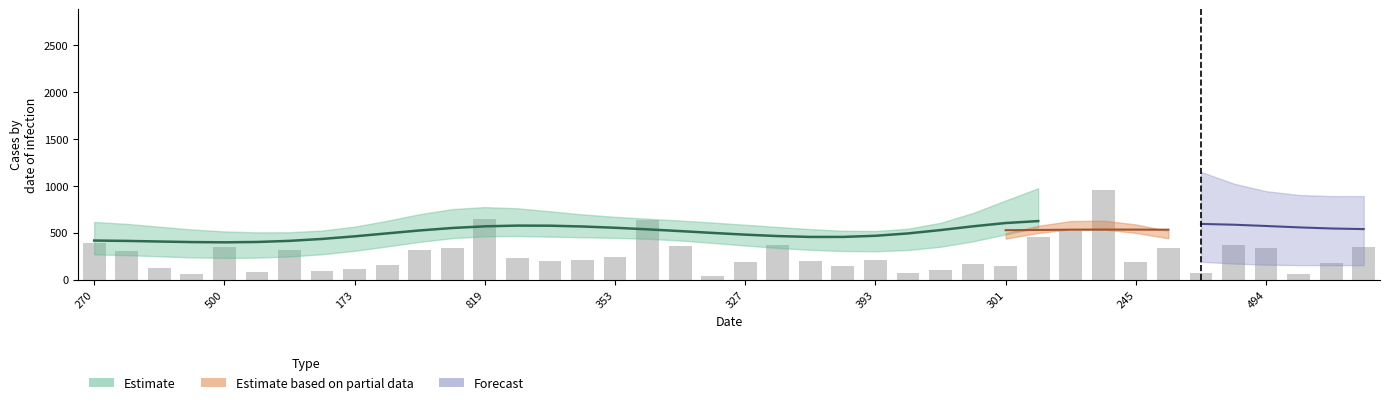

What is the sum of the values at 393 and 245?

431